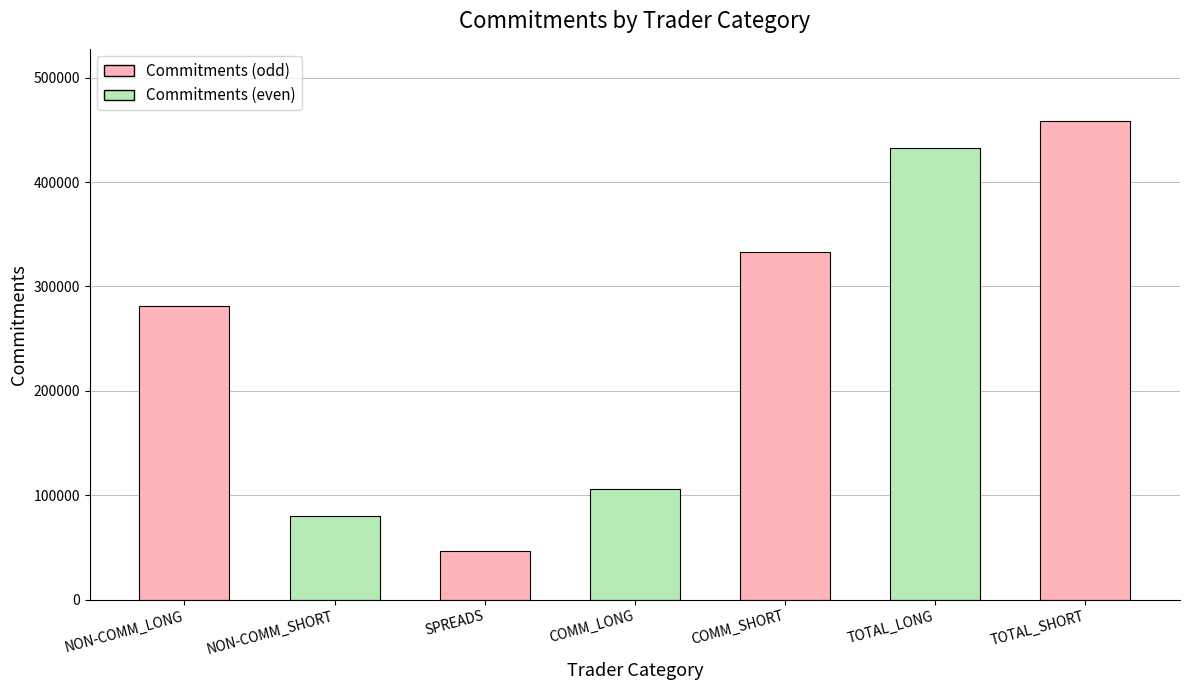

At which label is the value closest to 252778?

NON-COMM_LONG